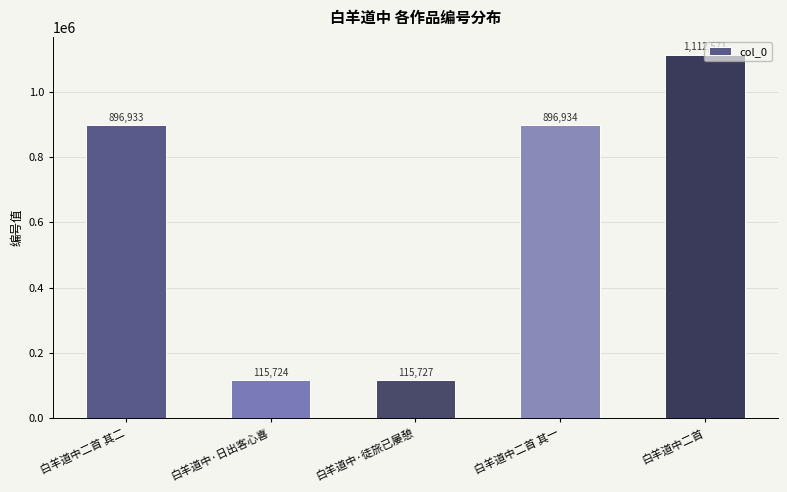

List the labels in order of value, smallest first.

白羊道中·日出客心喜, 白羊道中·徒旅已屡憩, 白羊道中二首 其二, 白羊道中二首 其一, 白羊道中二首